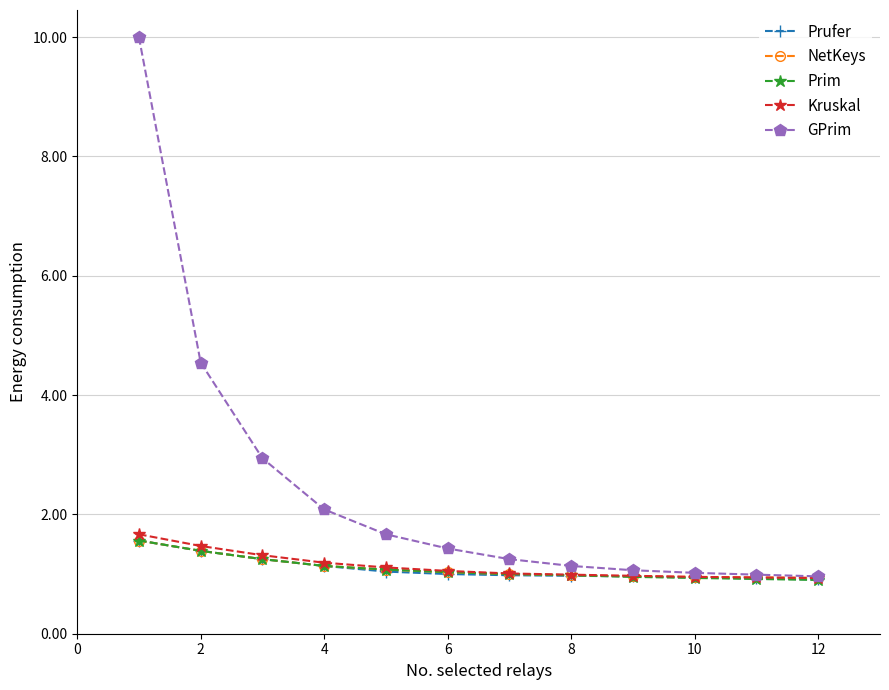

What is the maximum value for Prufer?

1.6